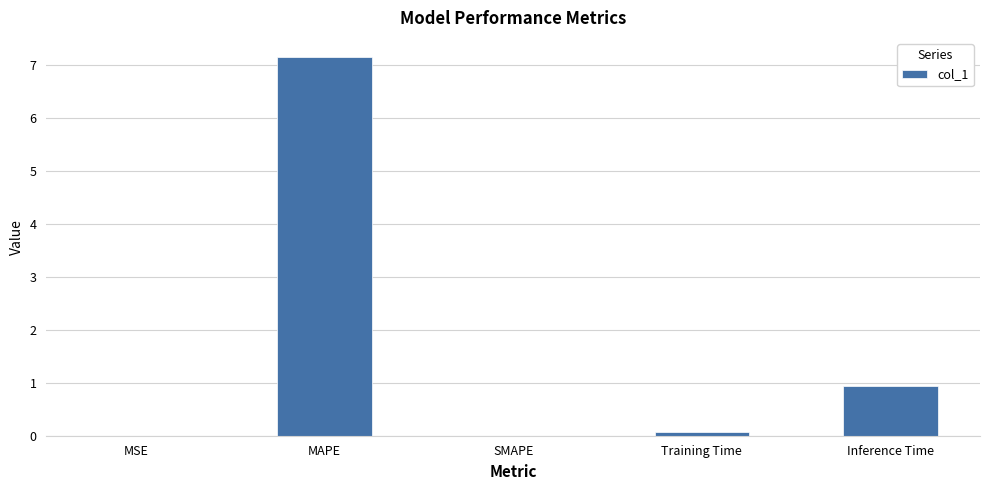

Where is the data nearest to the value 3?

Inference Time